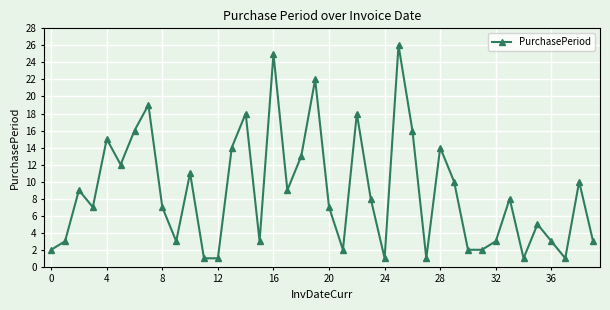

What is the sum of all values?

351